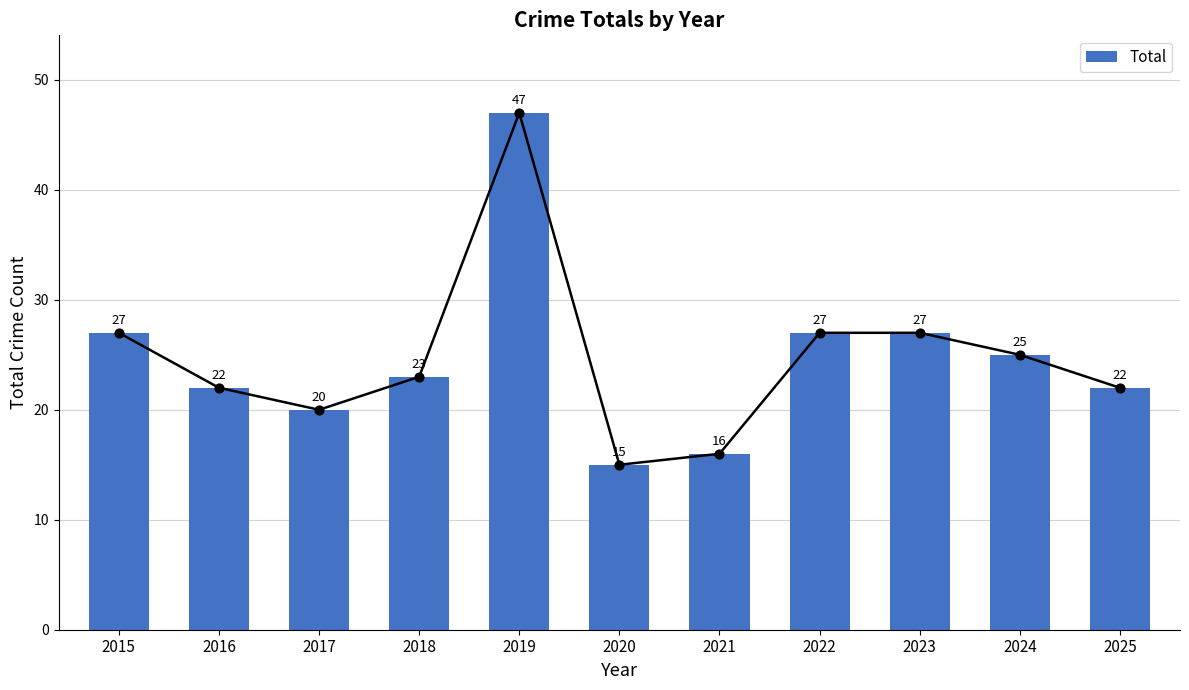

Approximately how many times larger is the value at 2025 compared to 2017?

1.1